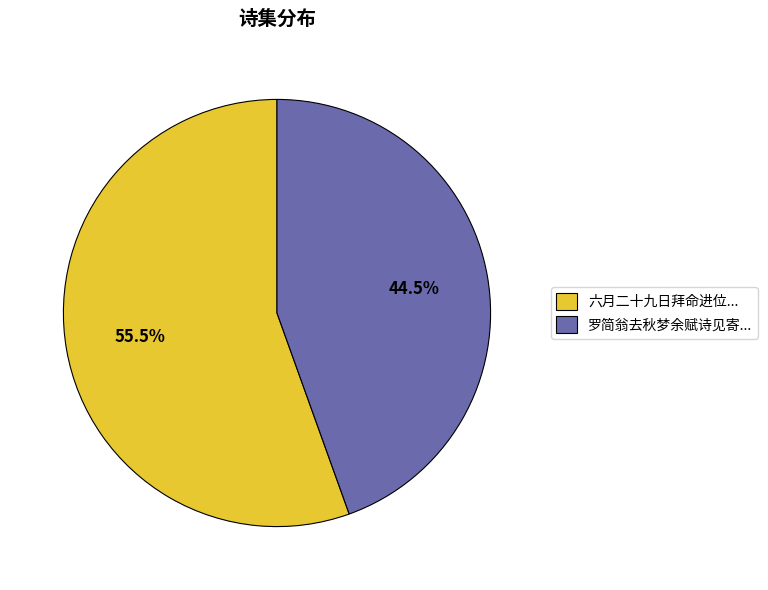

Rank the categories by value from highest to lowest.

六月二十九日拜命进位..., 罗简翁去秋梦余赋诗见寄...